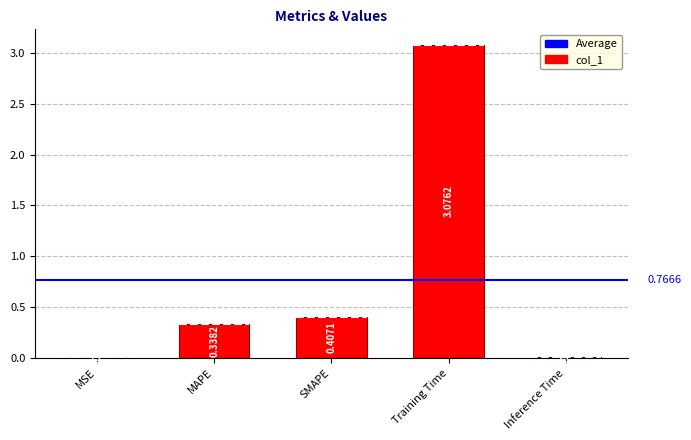

Which has a higher value, SMAPE or MSE?

SMAPE